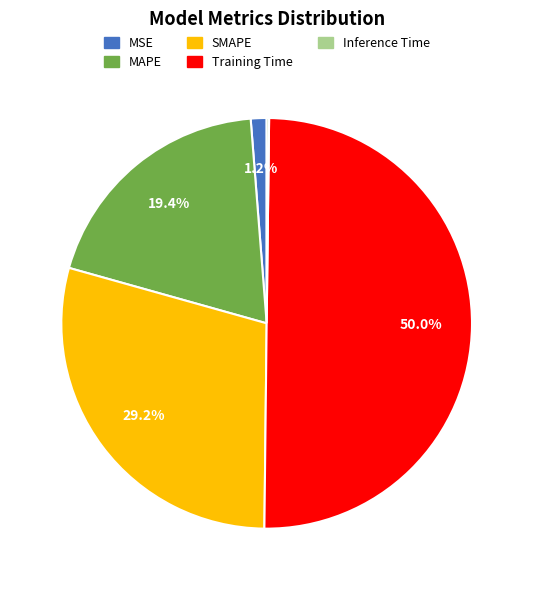

Does SMAPE account for over 50% of the chart?

No